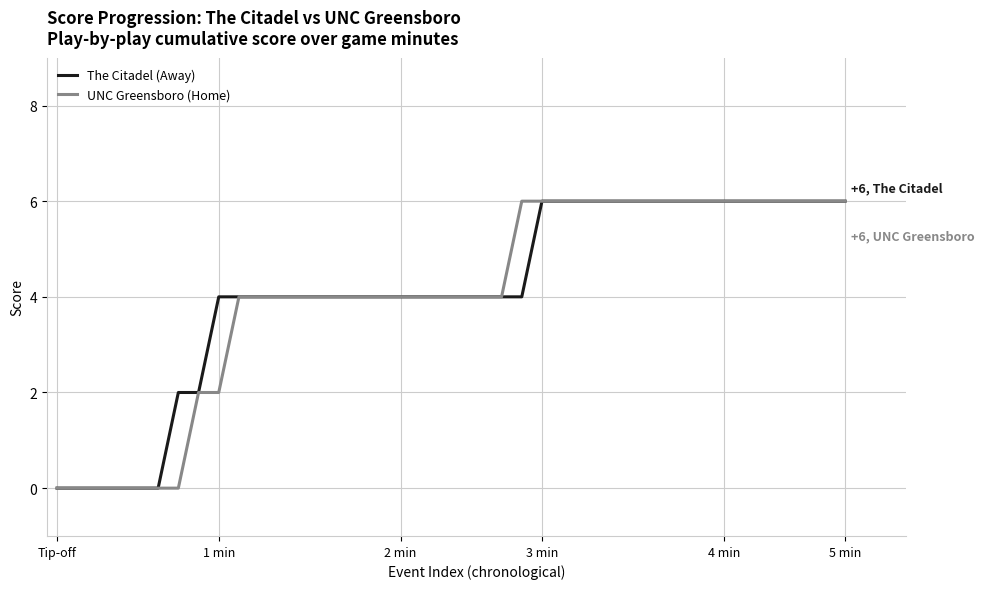

Does the chart have visible grid lines?

Yes